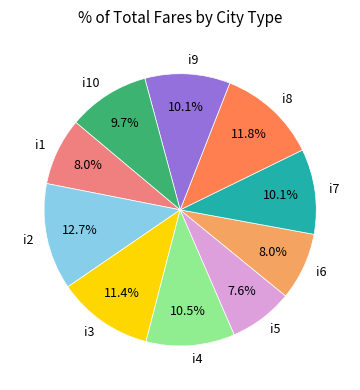

What percentage is the i1 slice, to the nearest percent?

8%